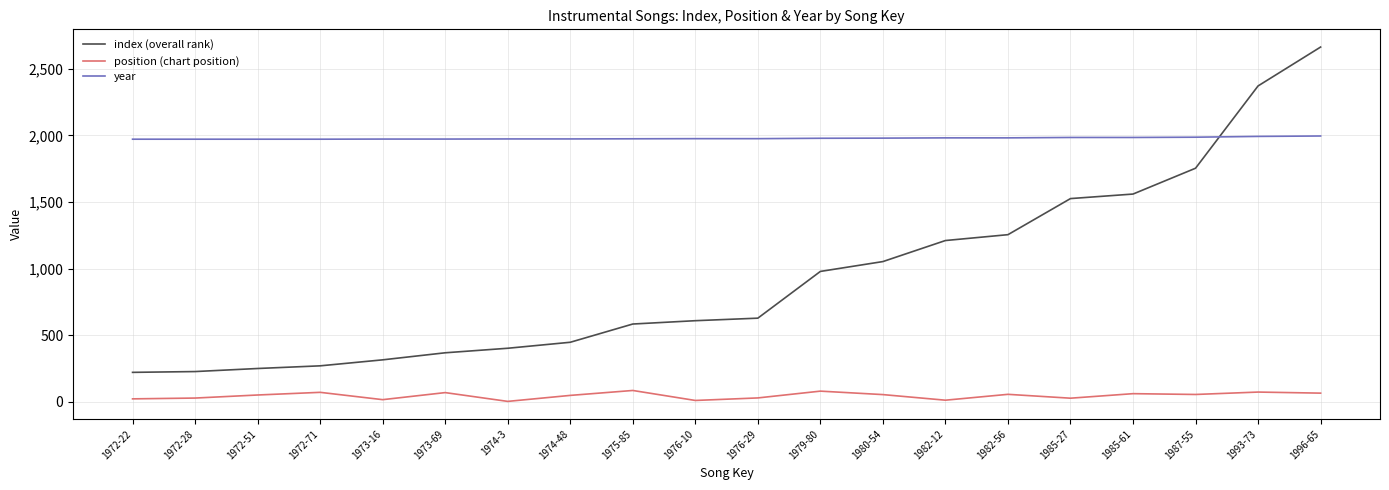

The value of index (overall rank) at 1973-16 is 539. True or false?

False